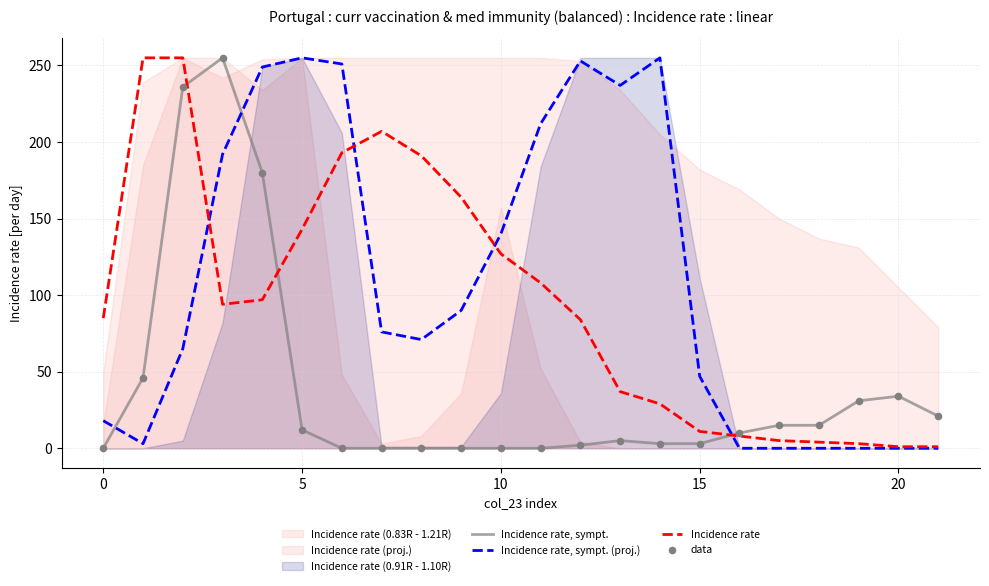

Which series has the largest total across all categories?

Incidence rate, sympt. (proj.)